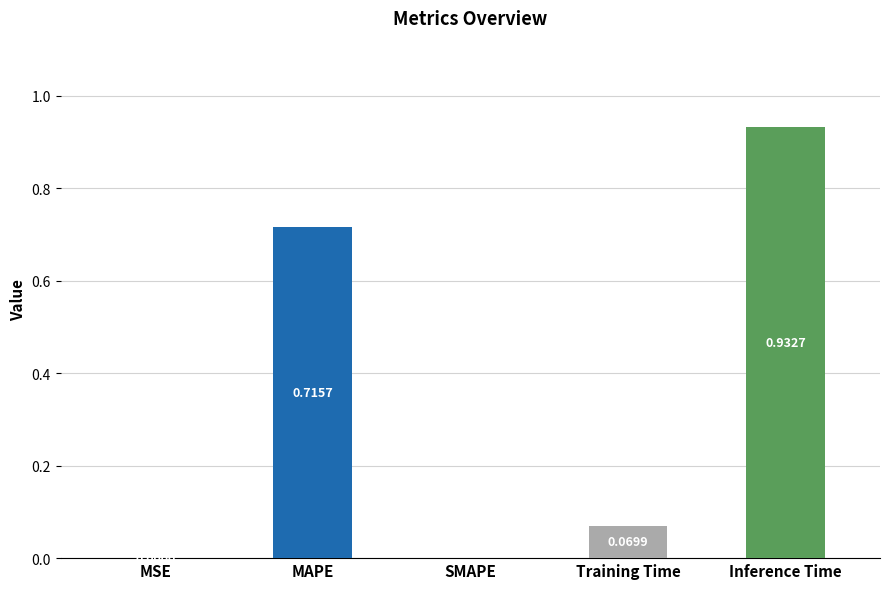

What is the sum of all values?

1.7